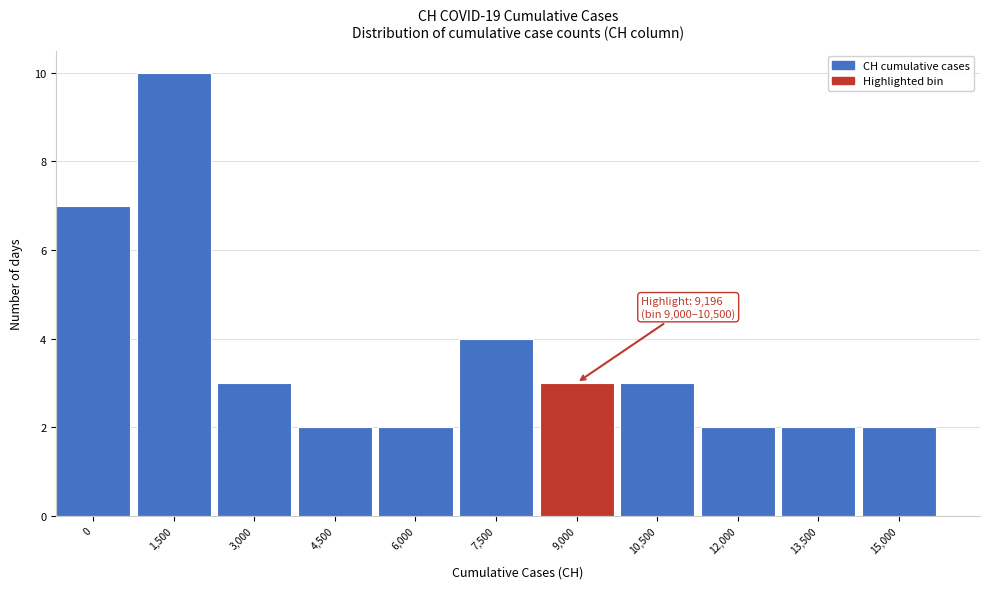

Reading left to right, what are all the values shown in this chart?

7	10	3	2	2	4	3	3	2	2	2